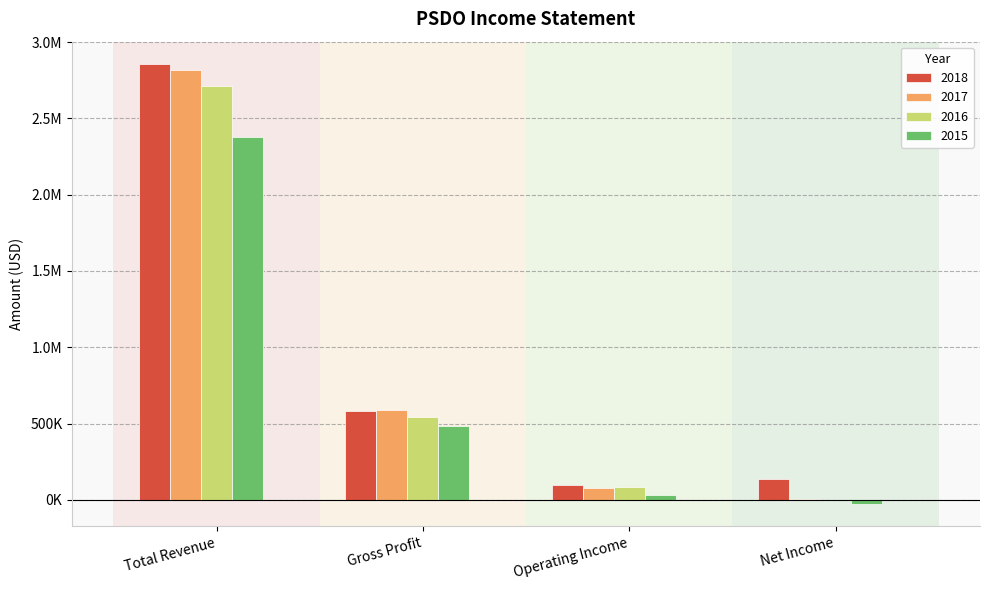

Does the chart contain stacked bars?

No